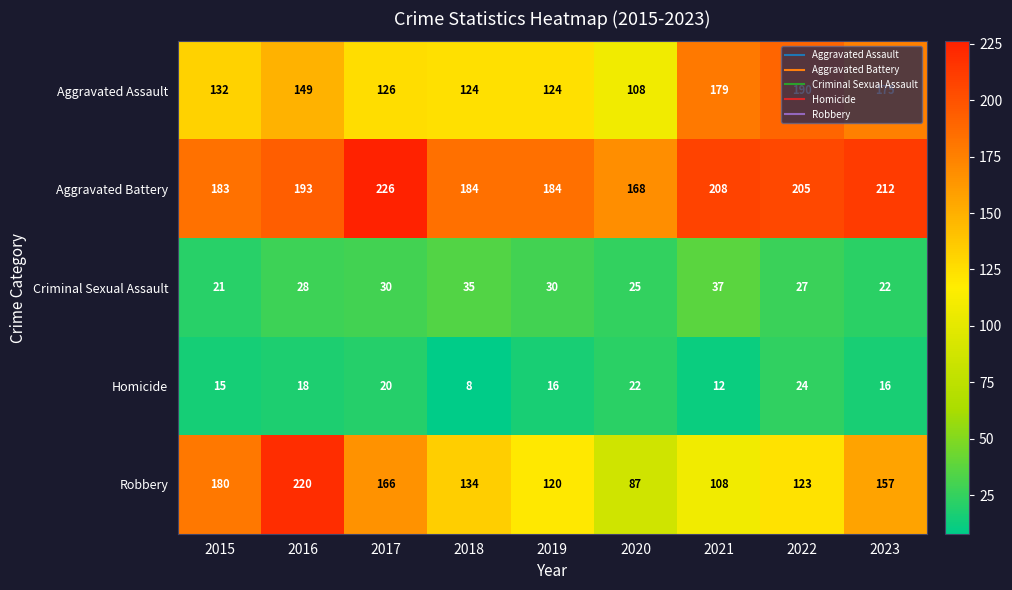

At how many categories does at least one series exceed 22?

9